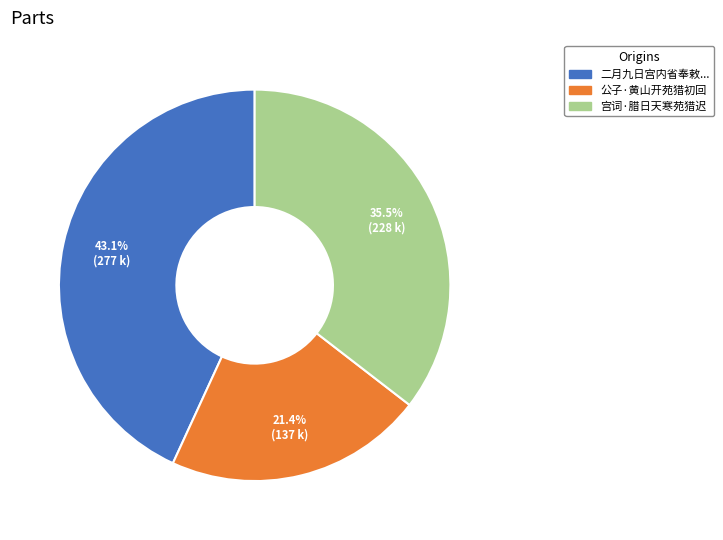

Is there any slice that represents more than half of the pie?

No